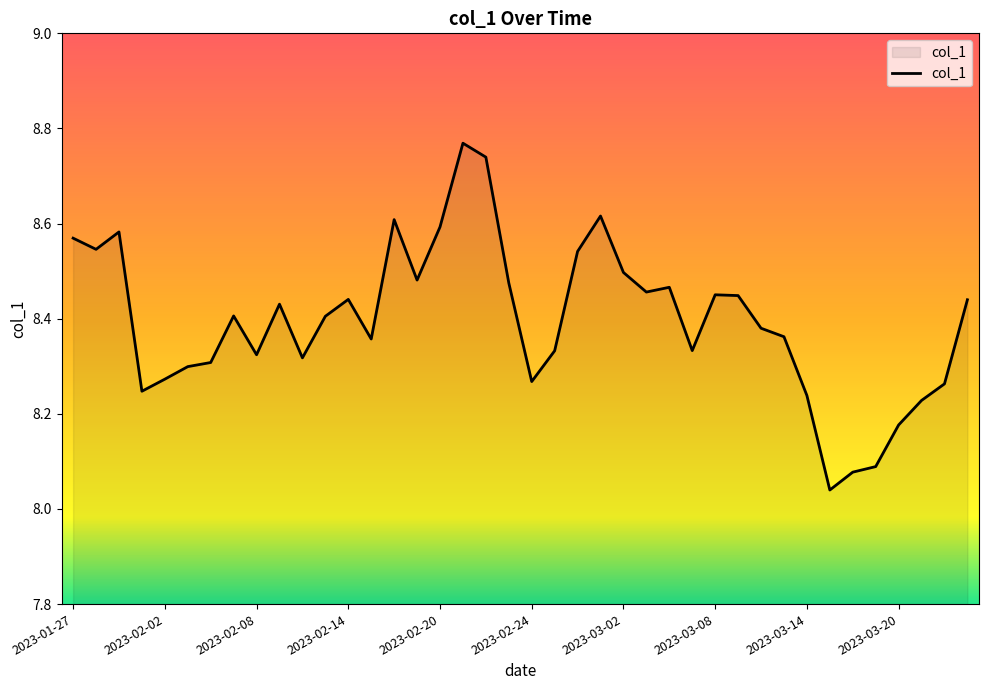

What is the difference between the maximum and minimum values?

0.7